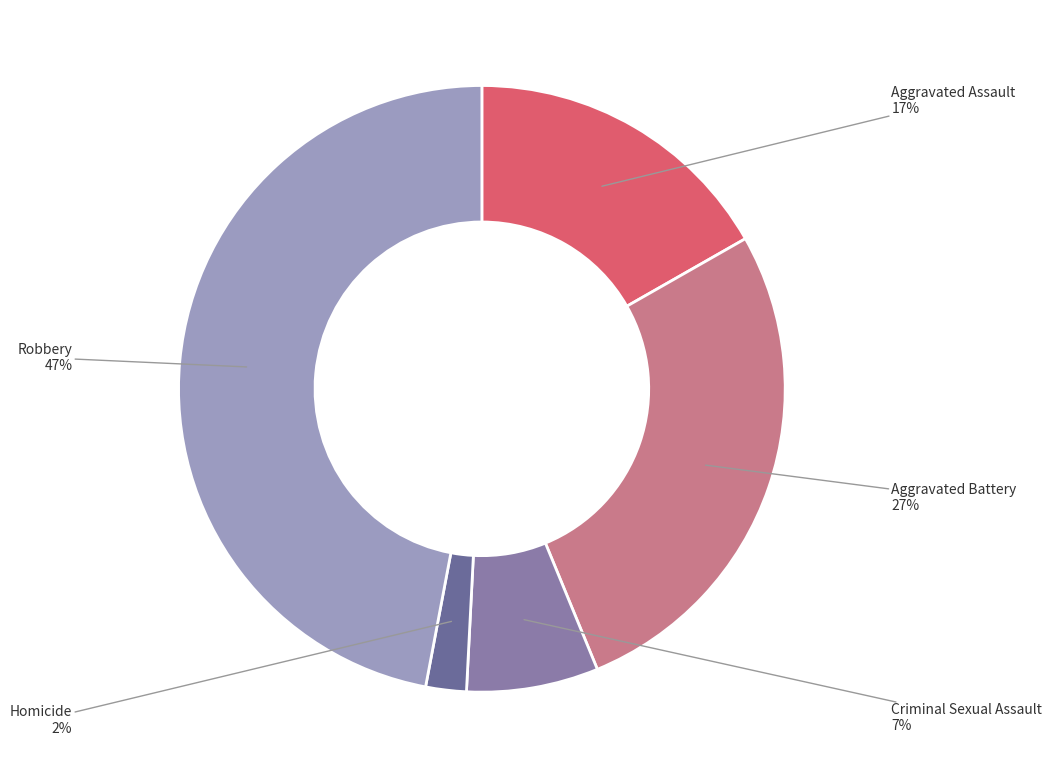

What is the ratio of the value at Criminal Sexual Assault to the value at Aggravated Assault?

0.4